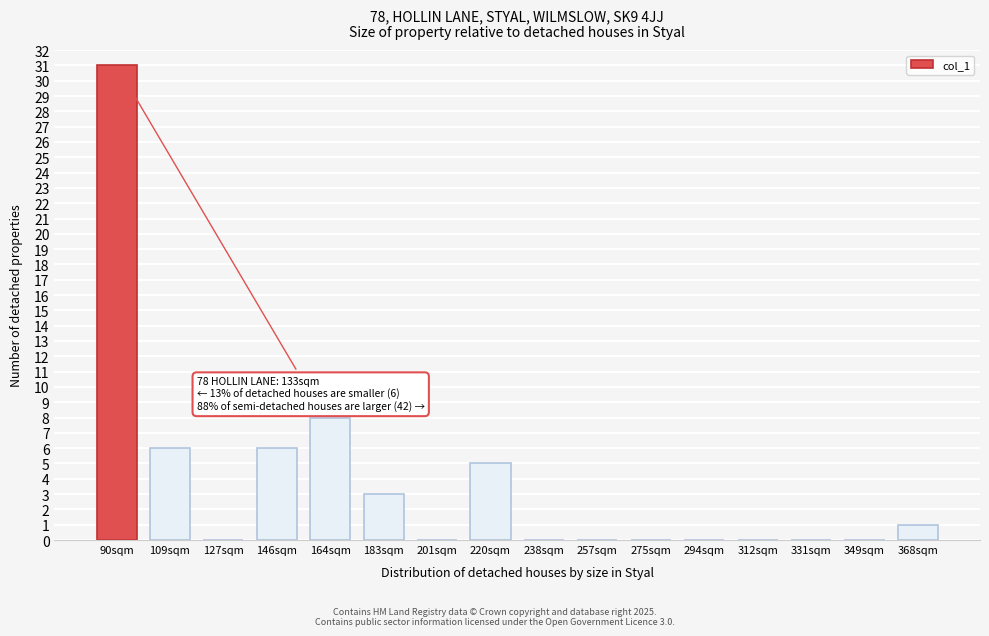

What is the change in value from 201sqm to 220sqm?

+5